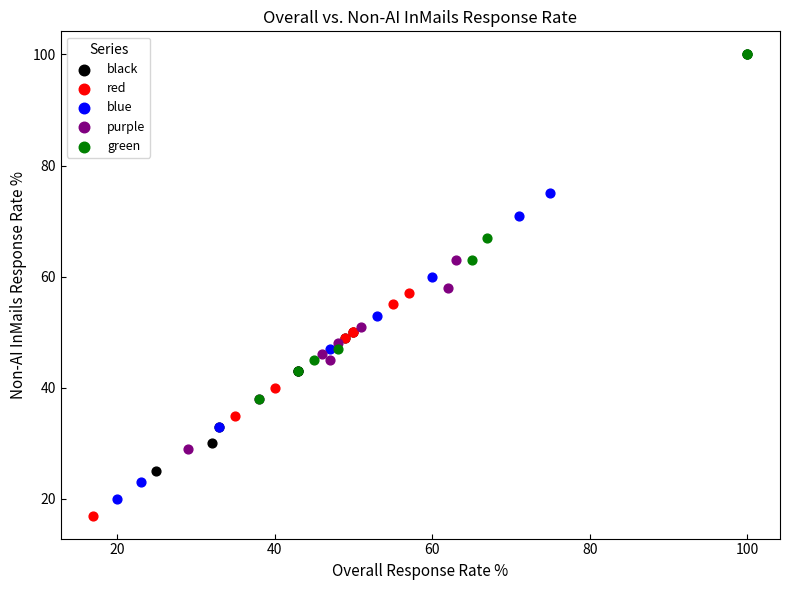

Which series has the widest spread of Y values?

black